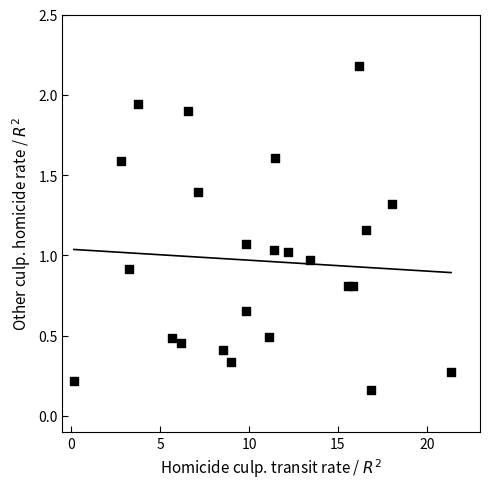

What is the range of Y values (max minus min)?

2.0